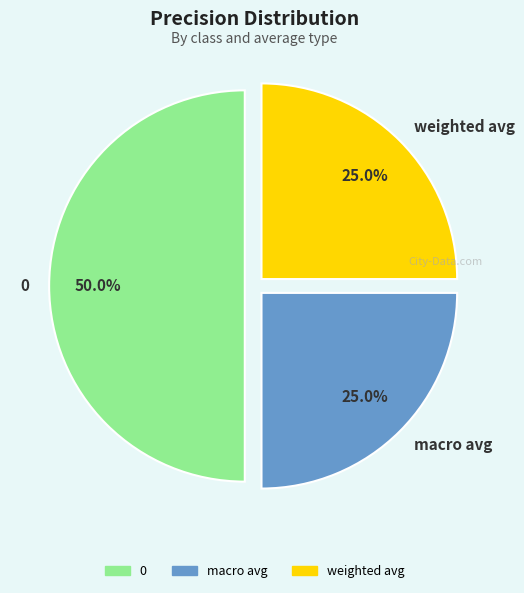

What percentage do weighted avg and macro avg together represent?

50.0%